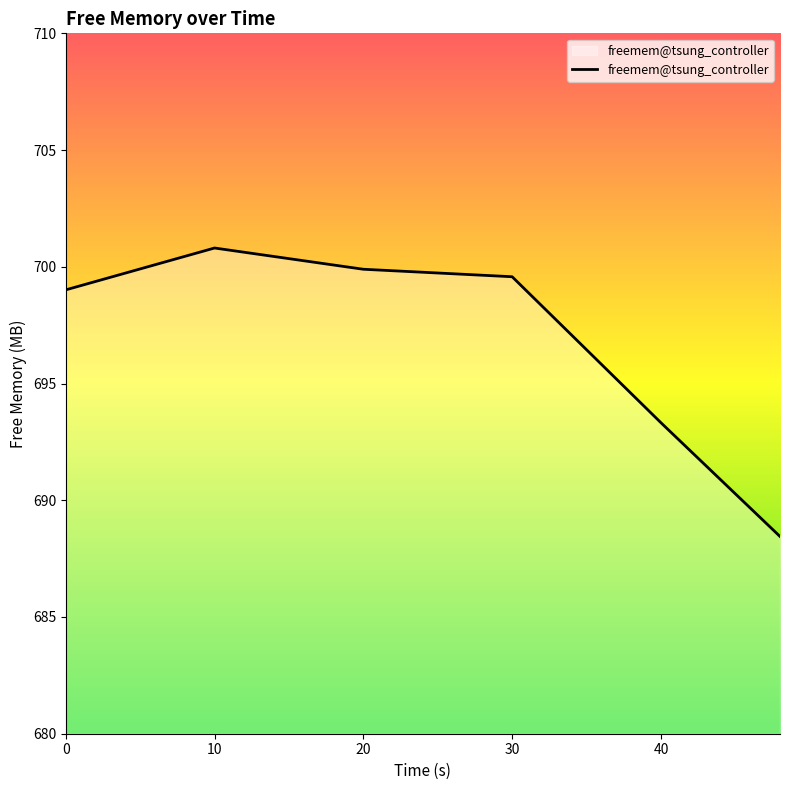

How many series are shown in this chart?

1